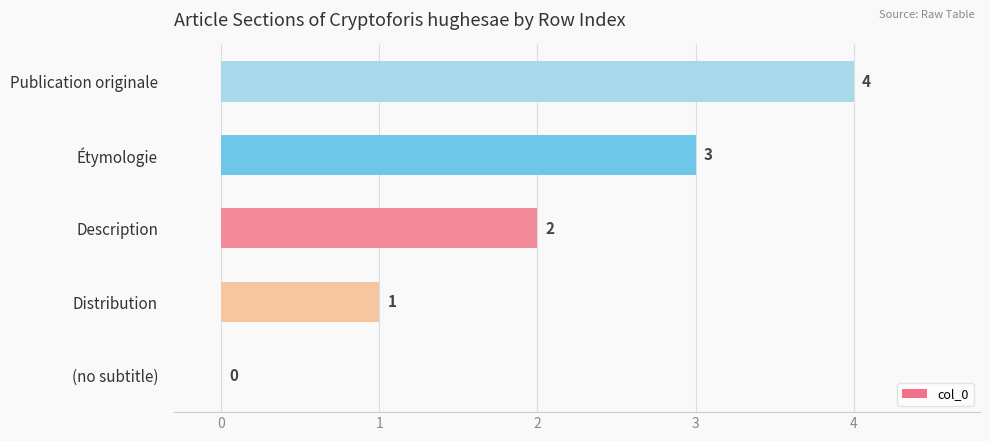

What is the sum of the values at Étymologie and (no subtitle)?

3